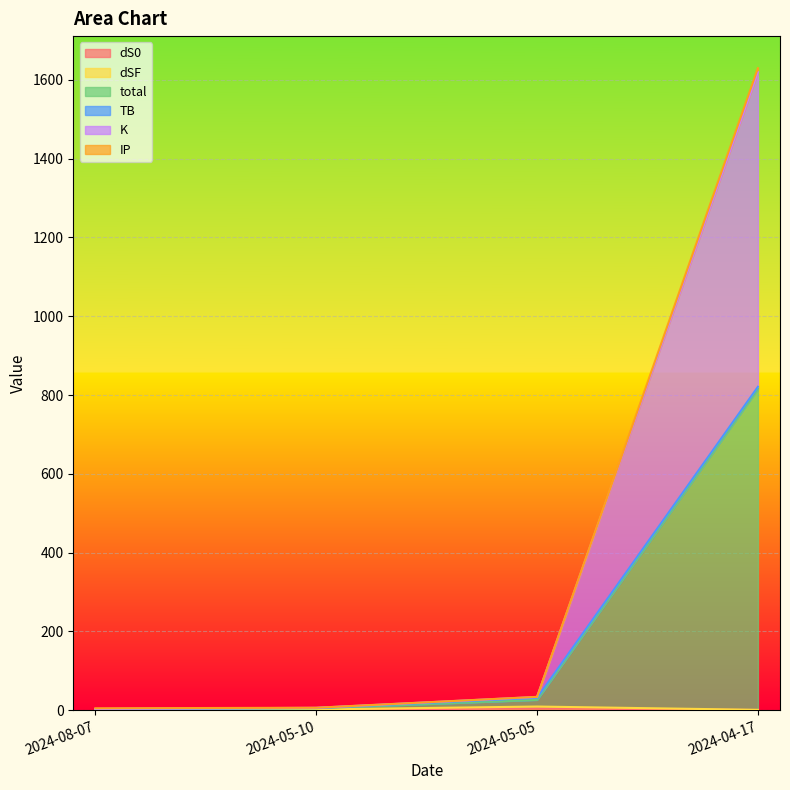

At which label does K reach its minimum?

2024-08-07